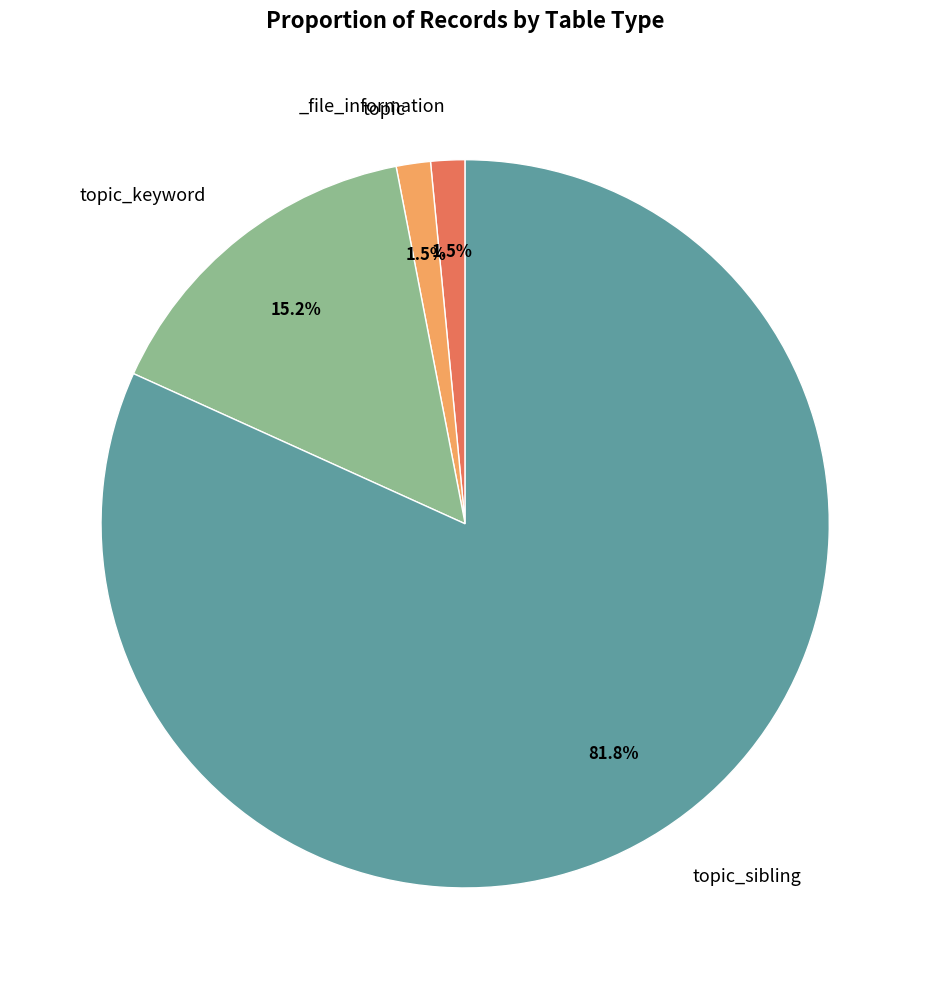

Is there any slice that represents more than half of the pie?

Yes